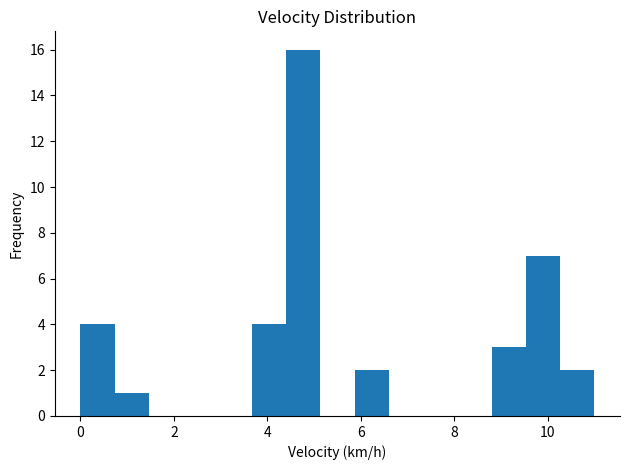

Read against the x-axis, roughly where is the centre of the tallest bar?

4.8